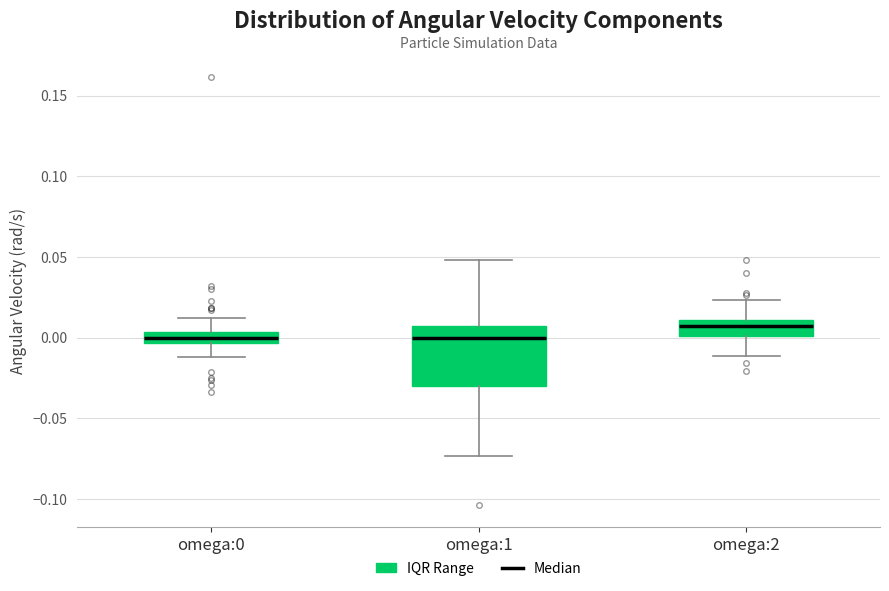

Comparing the boxes themselves (not the whiskers), which one is the tallest?

omega:1